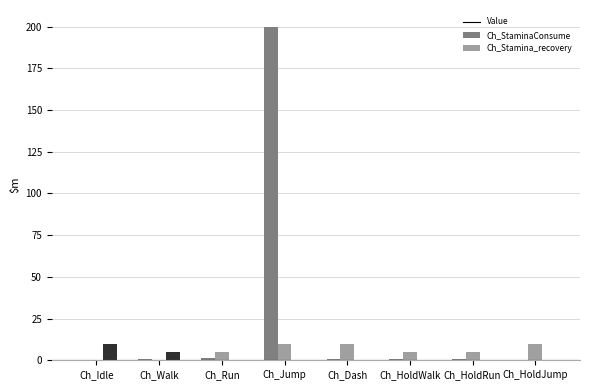

How many groups of bars are there?

8